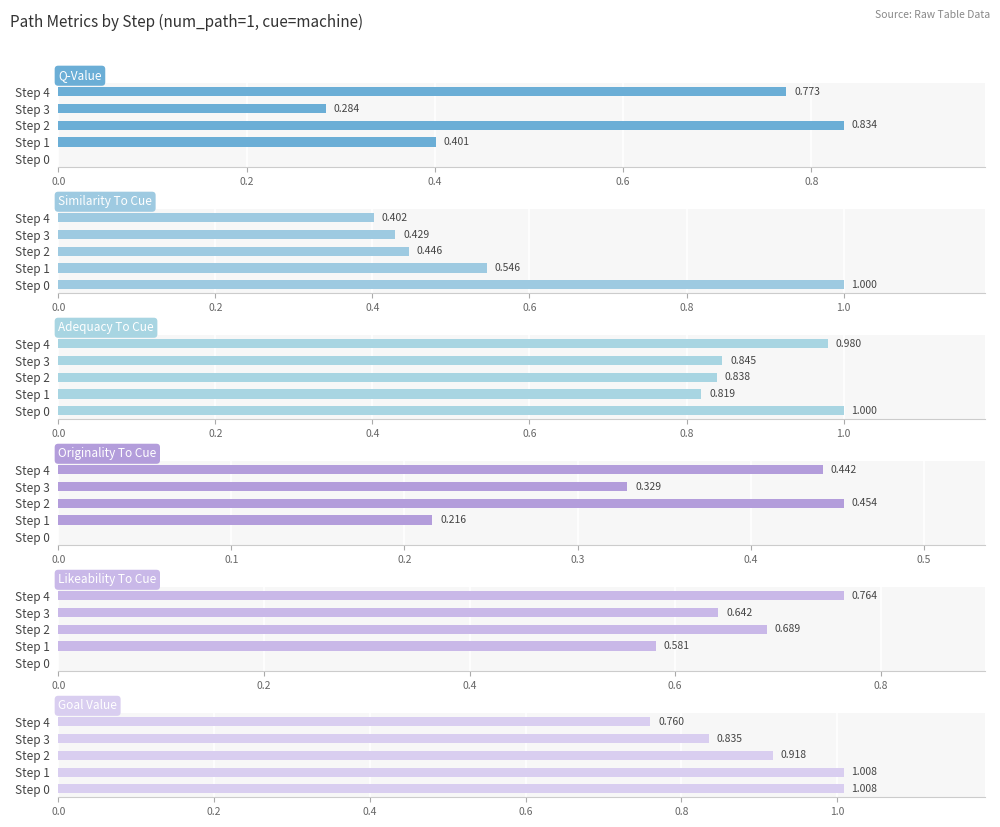

What is the difference between the second highest and minimum values in the q-value series?

0.8